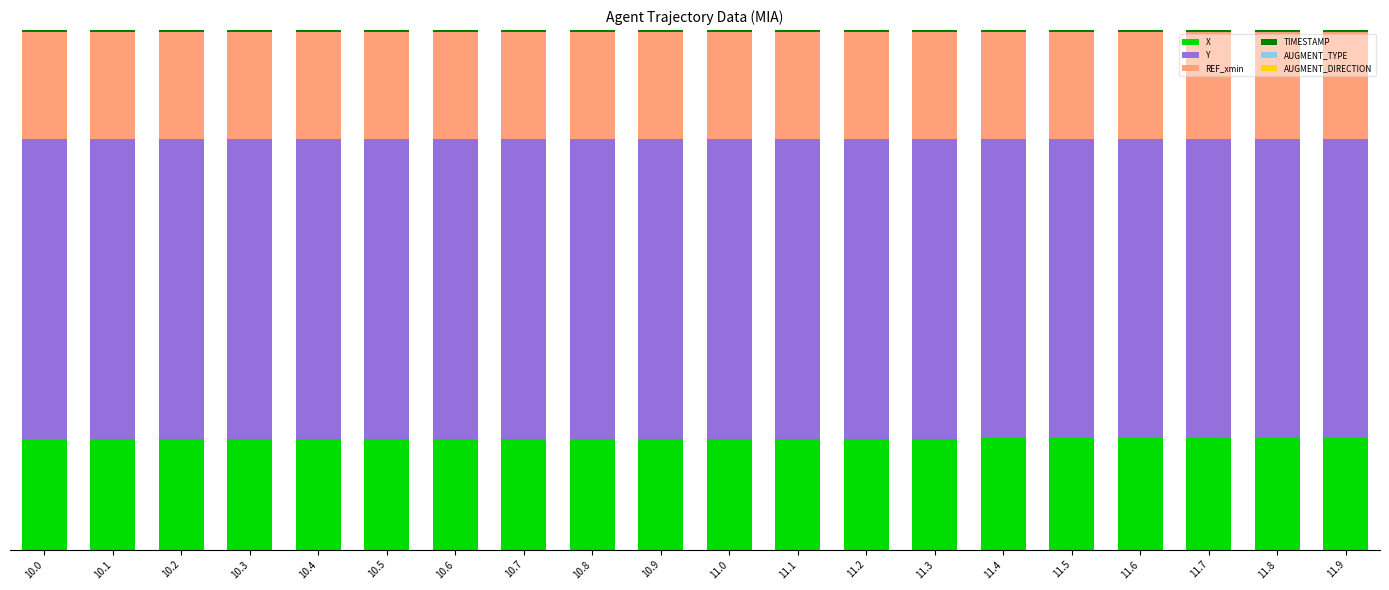

At which category is the sum across all series the highest?

10.0